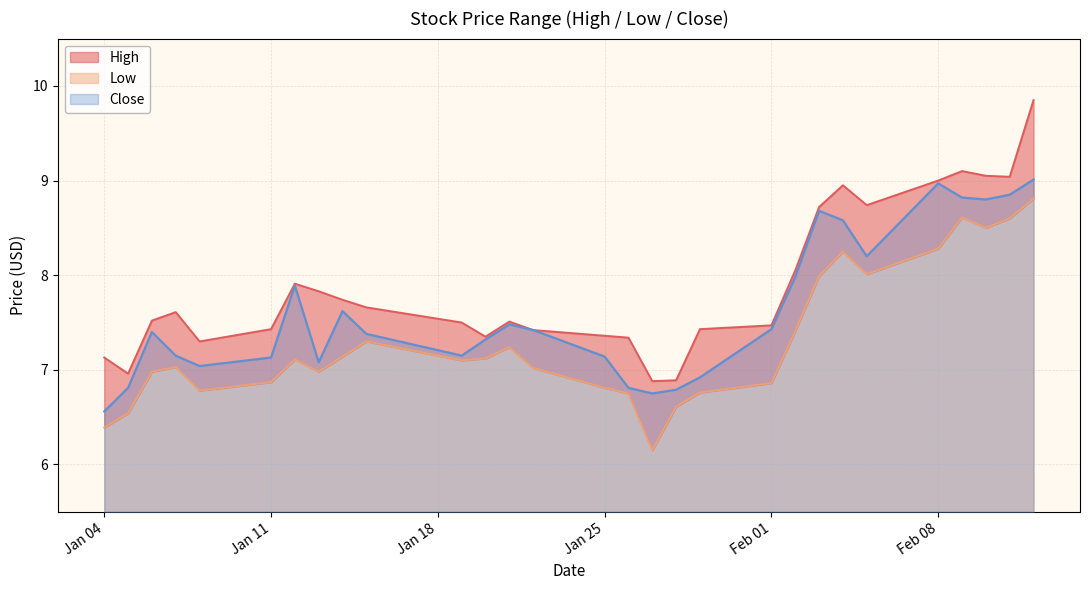

What is the minimum value for Low?

6.2